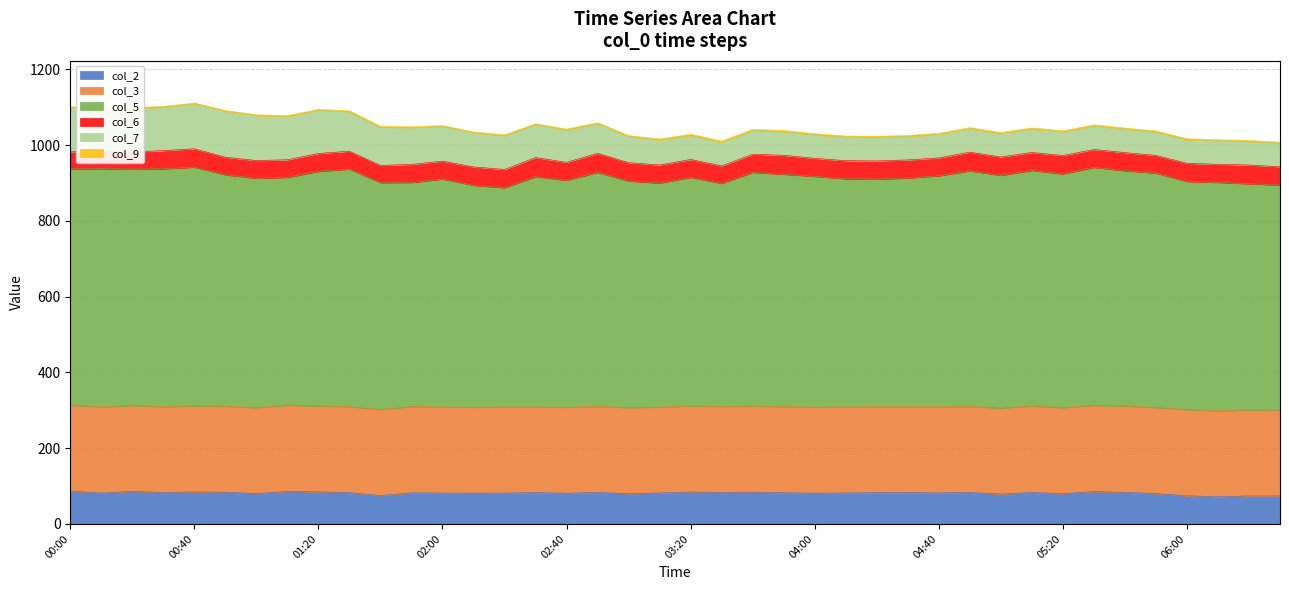

Between 00:40 and 05:10, which series saw the biggest shift?

col_7